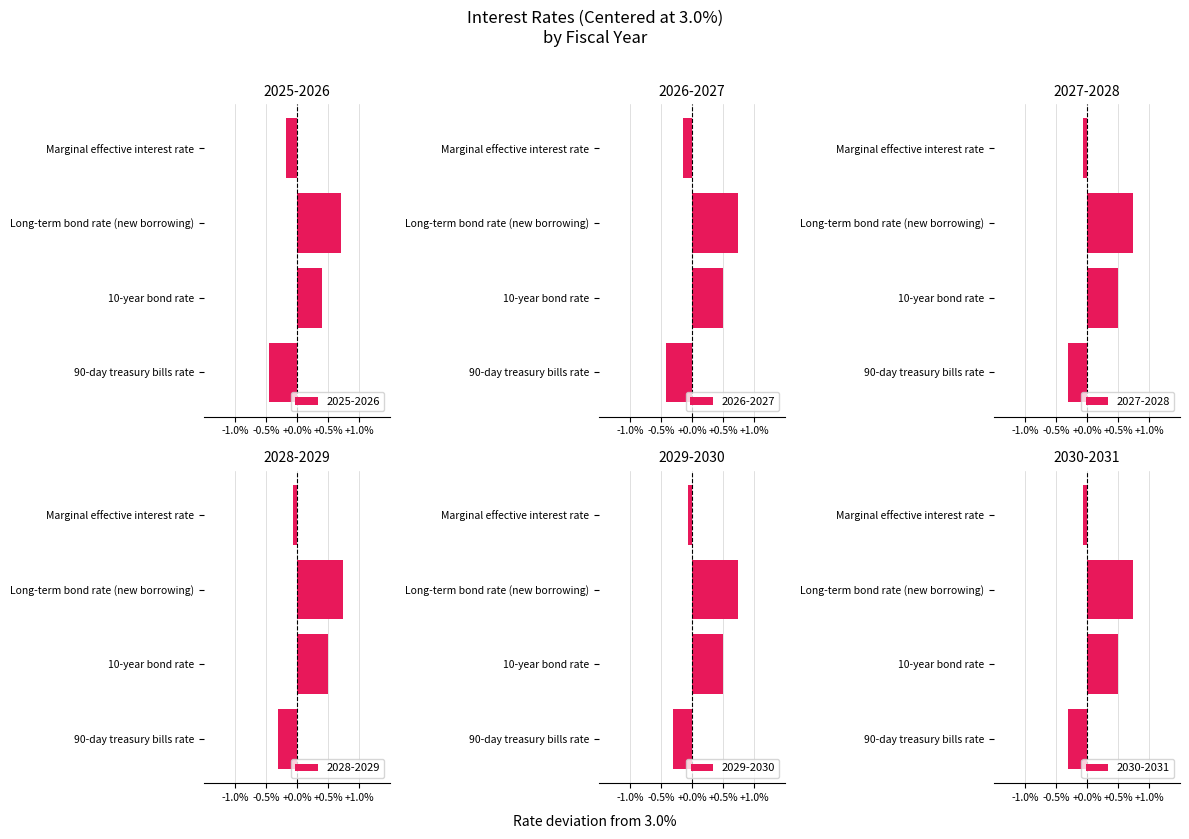

List the labels in order of 2026-2027 value, smallest first.

90-day treasury bills rate, Marginal effective interest rate, 10-year bond rate, Long-term bond rate (new borrowing)